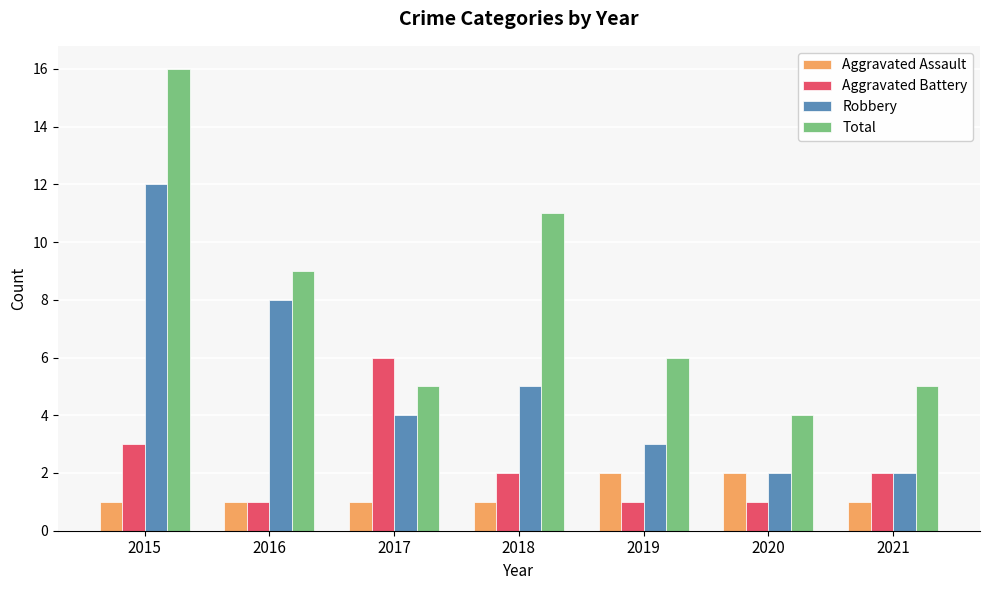

Which series has the largest total across all categories?

Total